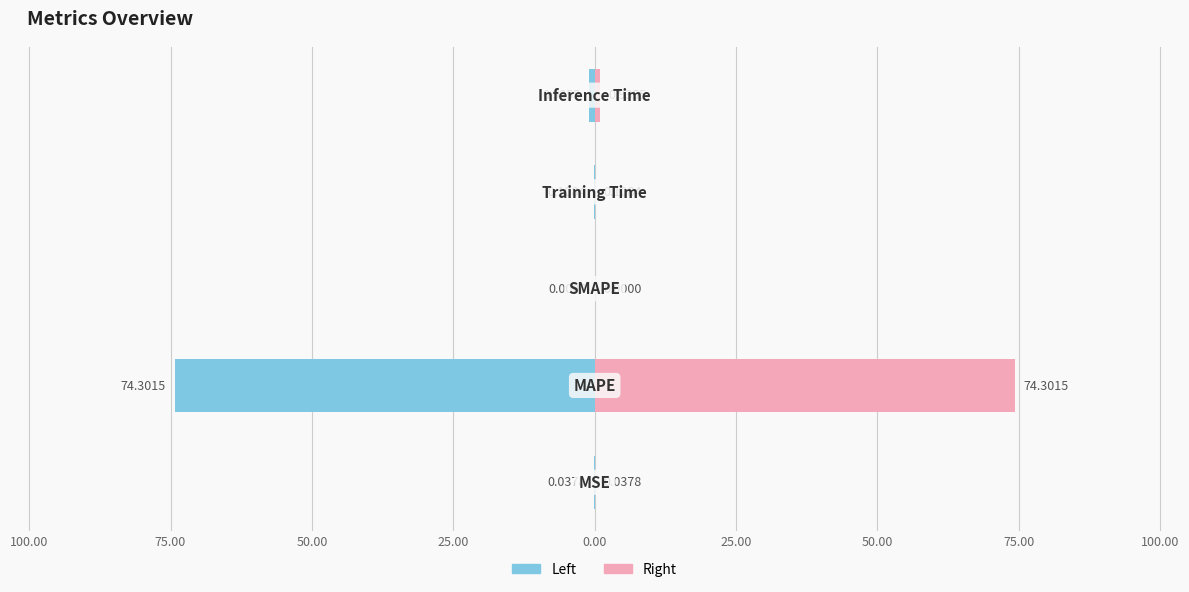

How many data points does each series have?

5